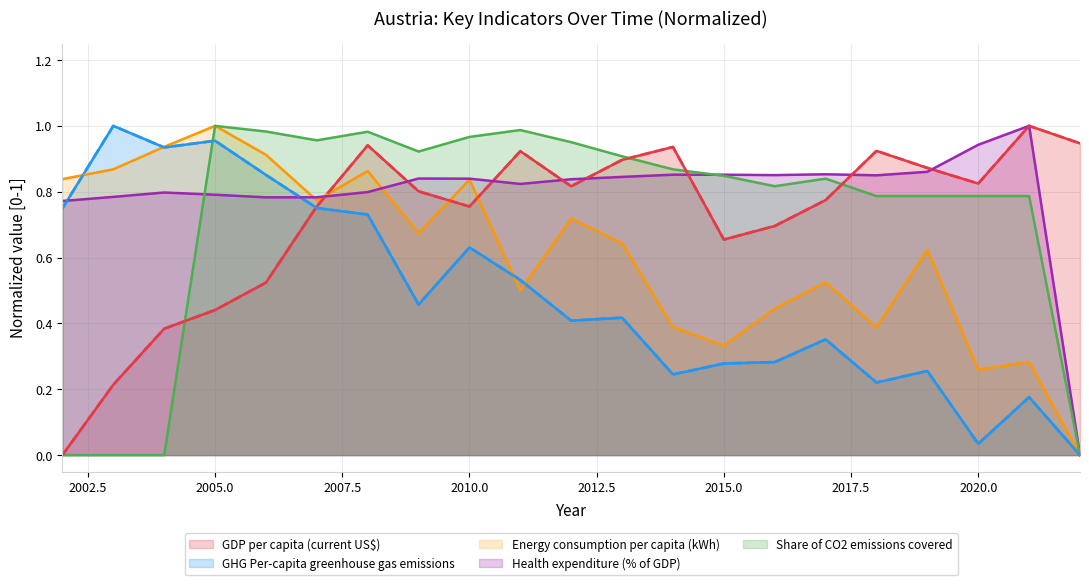

At which category is the sum across all series the highest?

2008